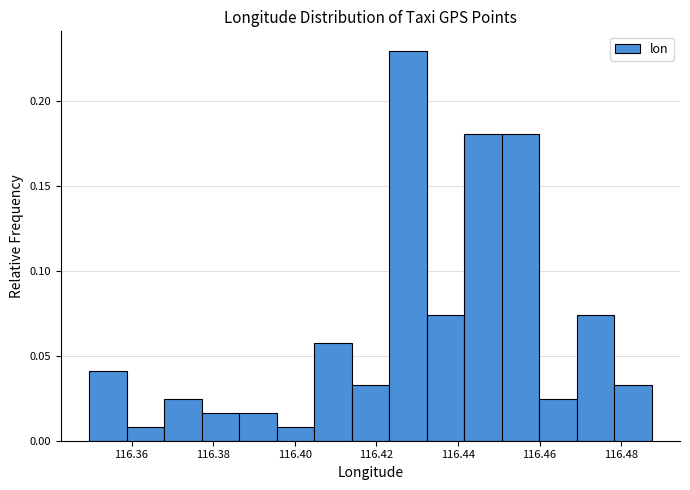

Reading left to right, list every bar in this chart as the range it spans on the x-axis followed by its height. Neither the bar edges nor the heights are printed on the chart, so give them approximately, as read against the axes.

116.350 to 116.358: 0.040
116.358 to 116.368: 0.010
116.368 to 116.378: 0.025
116.378 to 116.386: 0.015
116.386 to 116.396: 0.015
116.396 to 116.404: 0.010
116.404 to 116.414: 0.055
116.414 to 116.424: 0.035
116.424 to 116.432: 0.230
116.432 to 116.442: 0.075
116.442 to 116.450: 0.180
116.450 to 116.460: 0.180
116.460 to 116.470: 0.025
116.470 to 116.478: 0.075
116.478 to 116.488: 0.035